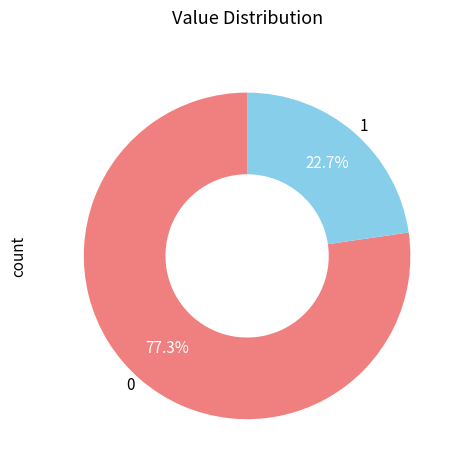

What percentage do 0 and 1 together represent?

100.0%